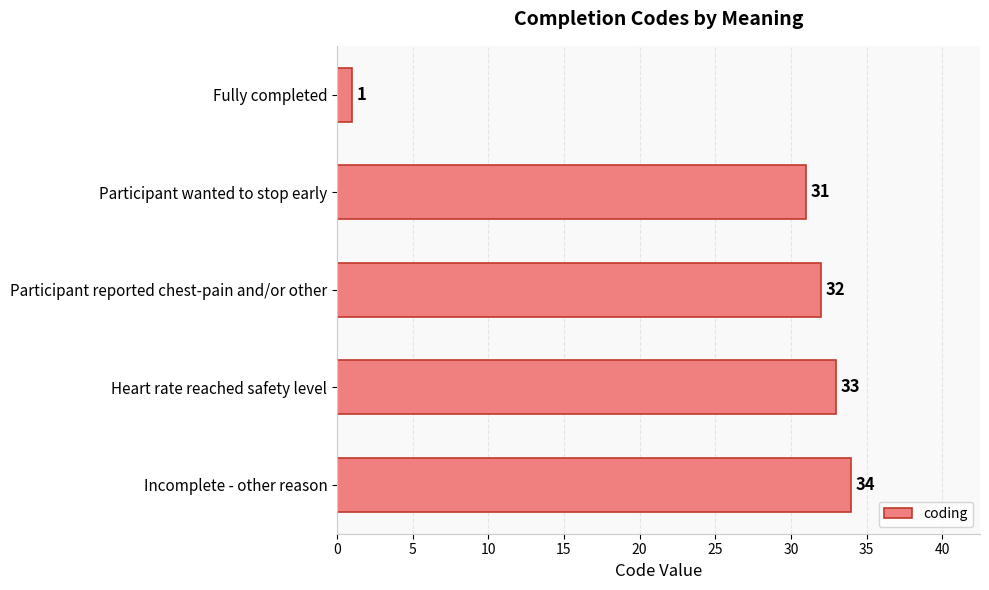

What is the maximum value shown in the chart?

34